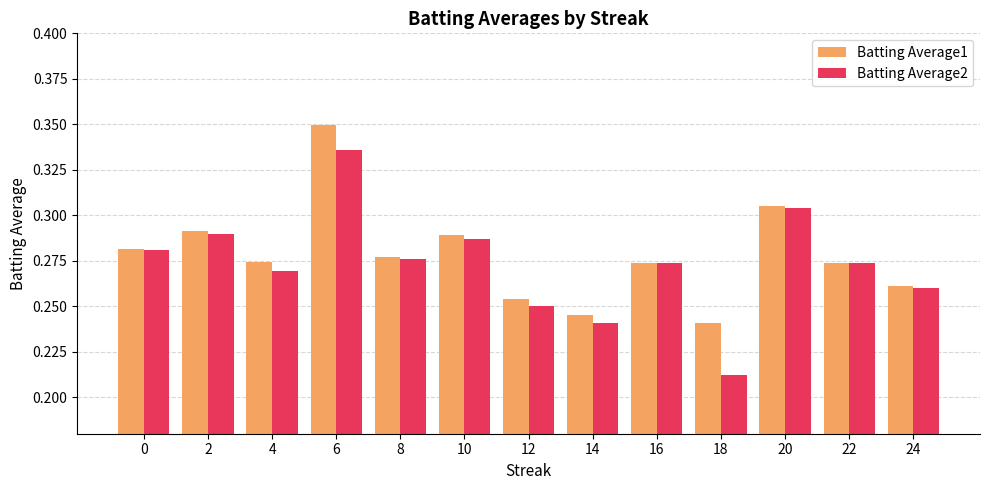

Is it true that Batting Average2 equals 0.1 at 2?

False